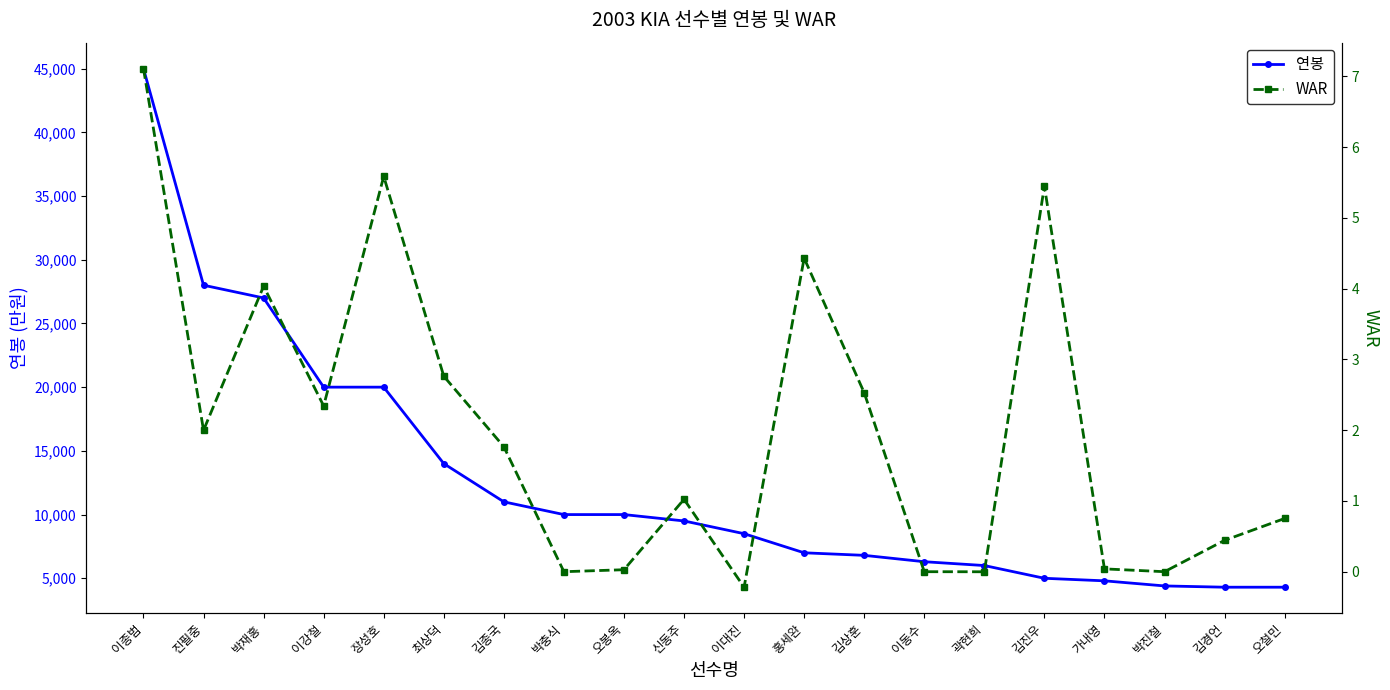

Is this an area chart (filled region under the line)?

No